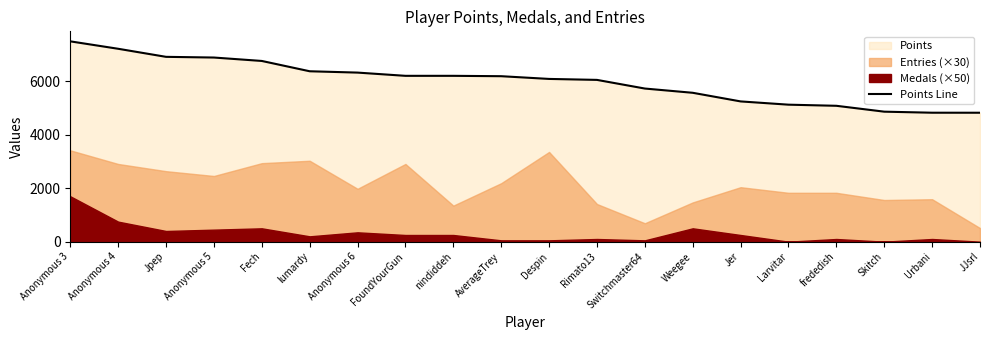

What is the smallest value displayed?

4828